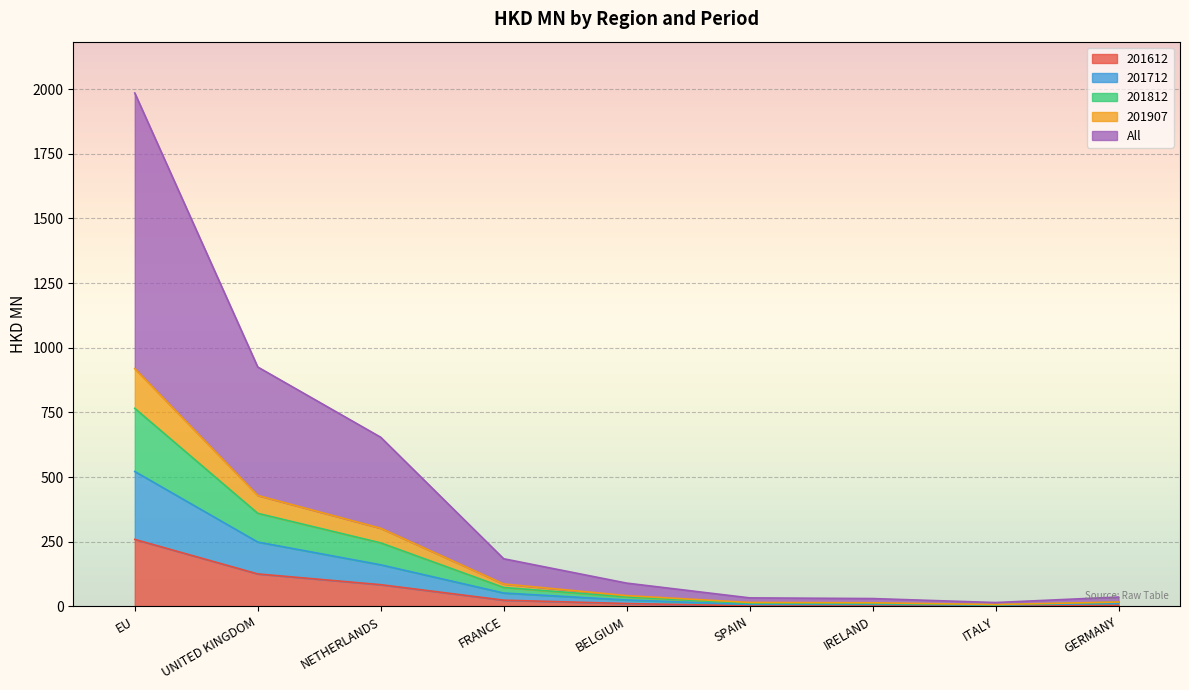

Does the chart display data point markers on the line(s)?

No